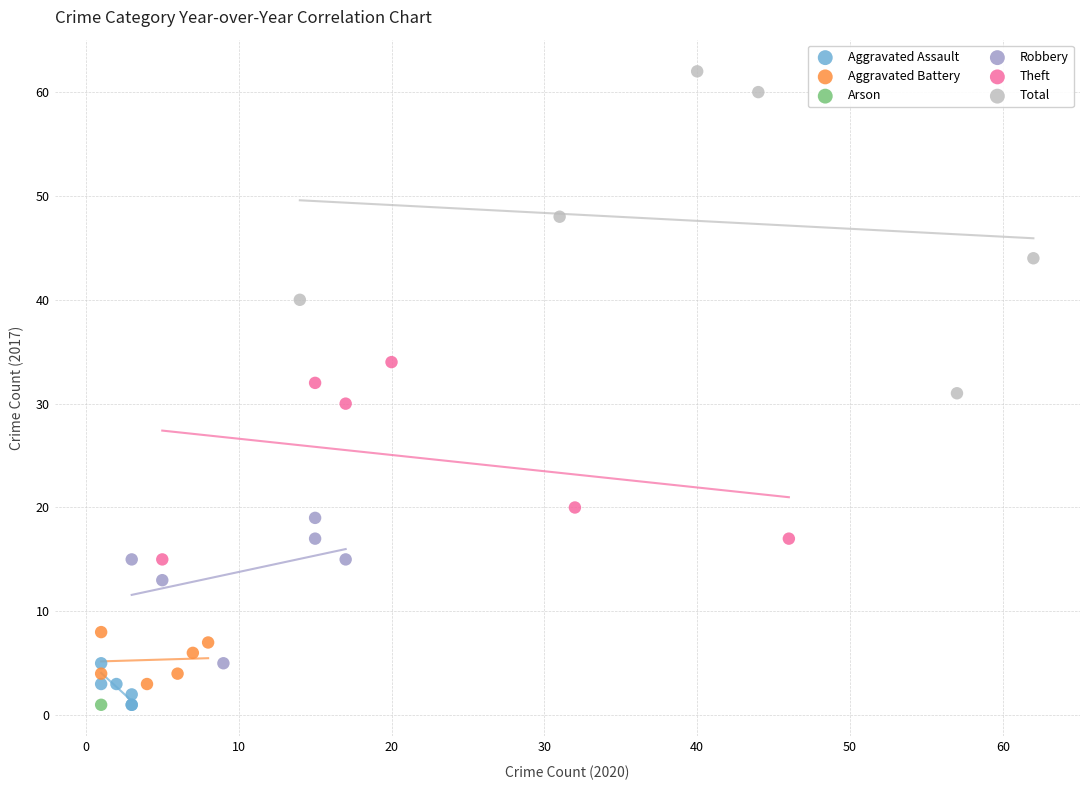

Which series reaches the maximum Y coordinate?

Total